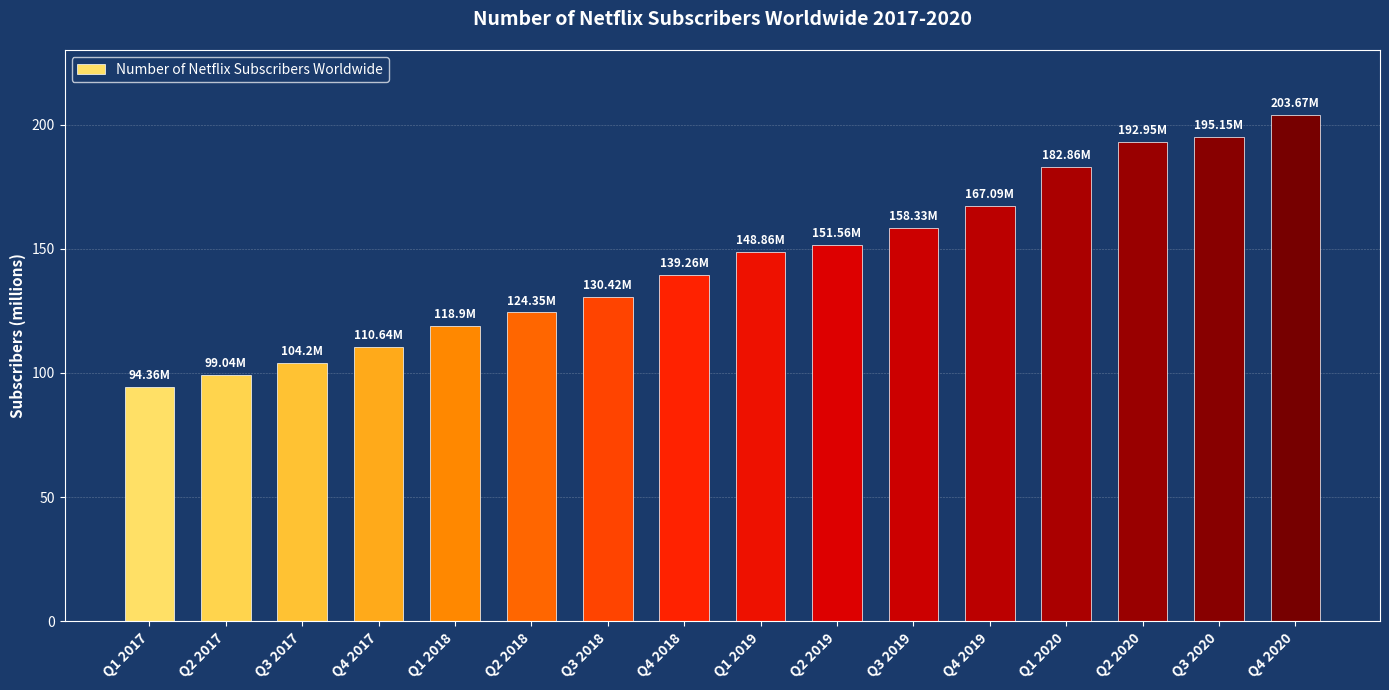

What is the ratio of the value at Q3 2017 to the value at Q4 2017?

0.9